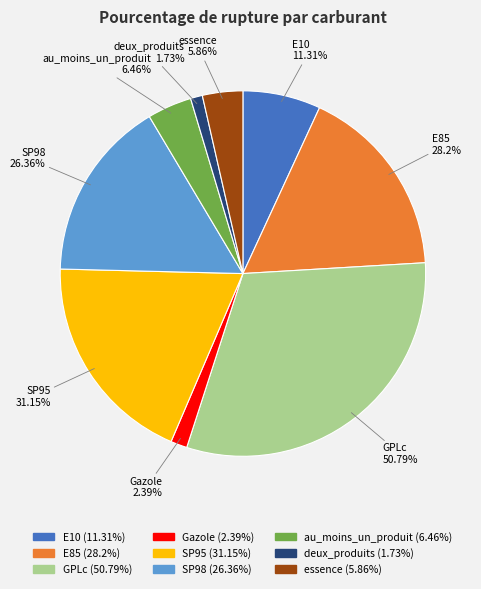

Combined, do Gazole and SP95 account for over 50%?

No